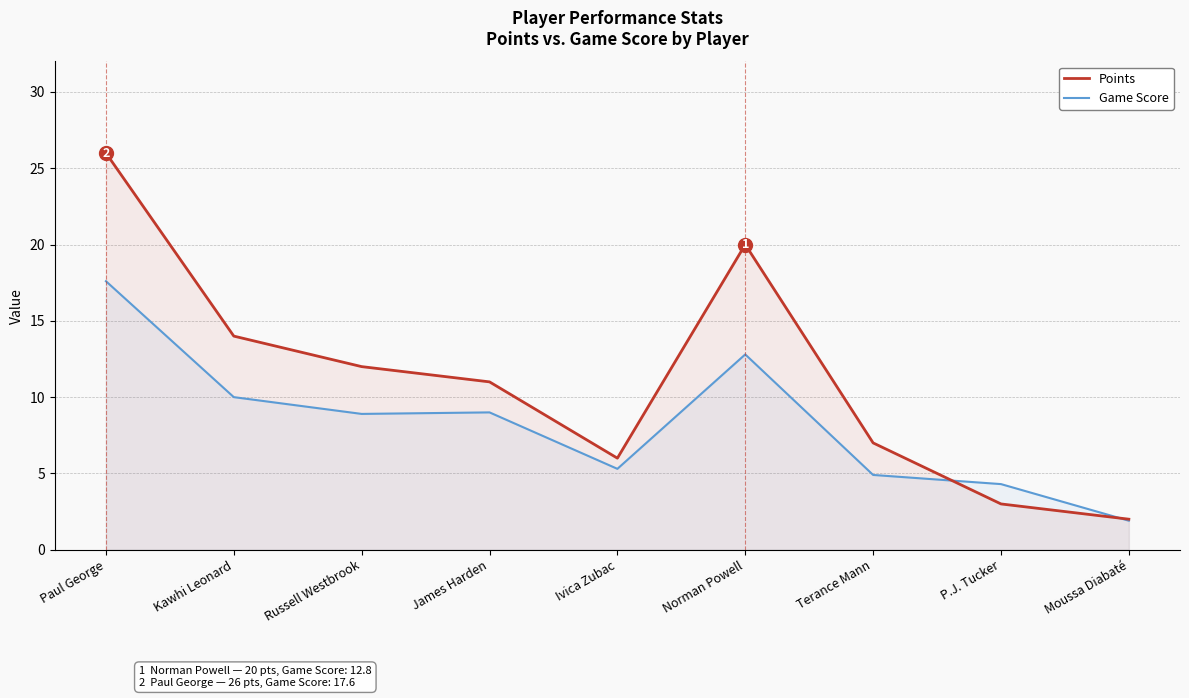

What is the greatest value displayed?

26.0